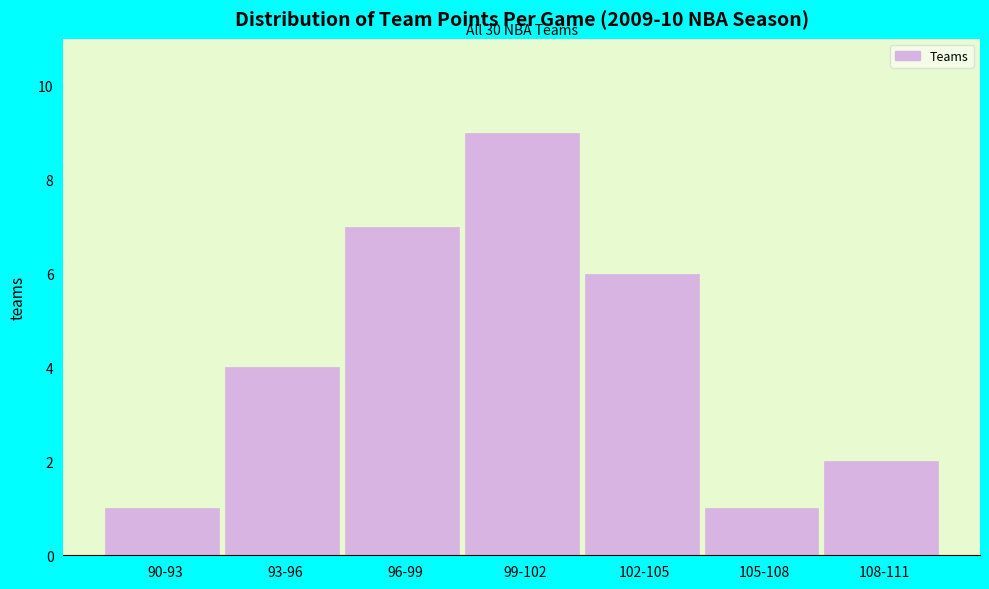

Reading left to right, what are all the values shown in this chart?

90-93=1	93-96=4	96-99=7	99-102=9	102-105=6	105-108=1	108-111=2